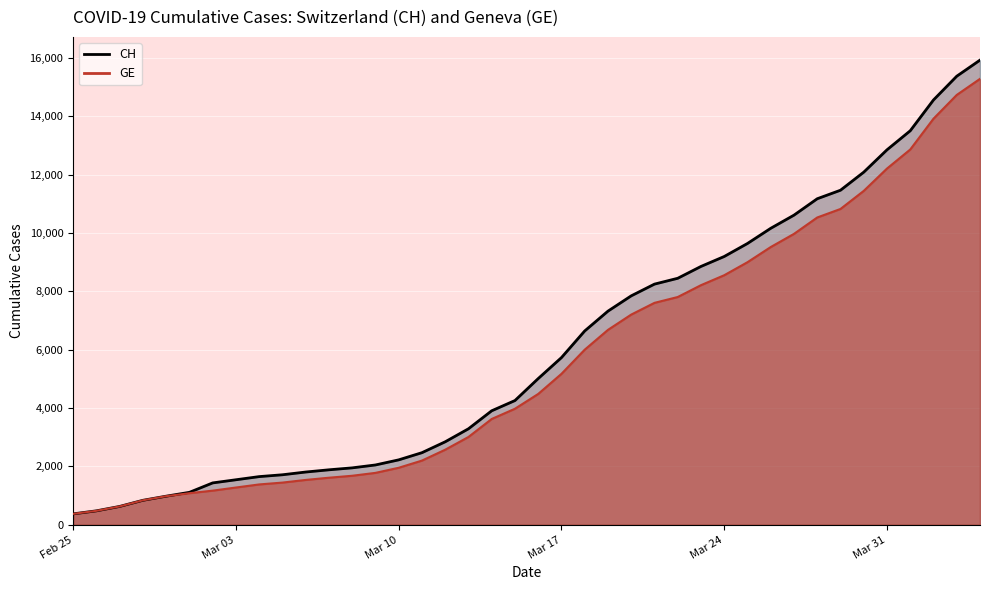

Count the number of categories in the chart.

40